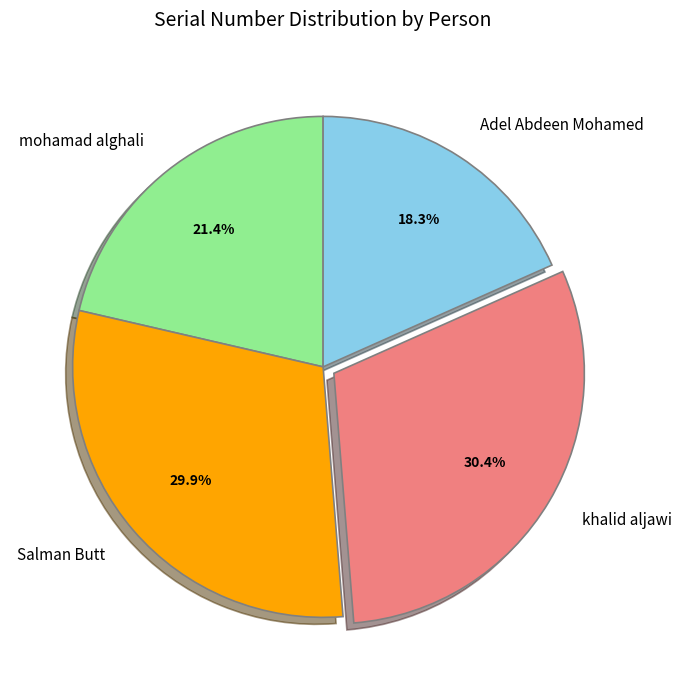

Combined, do khalid aljawi and Adel Abdeen Mohamed account for over 50%?

No